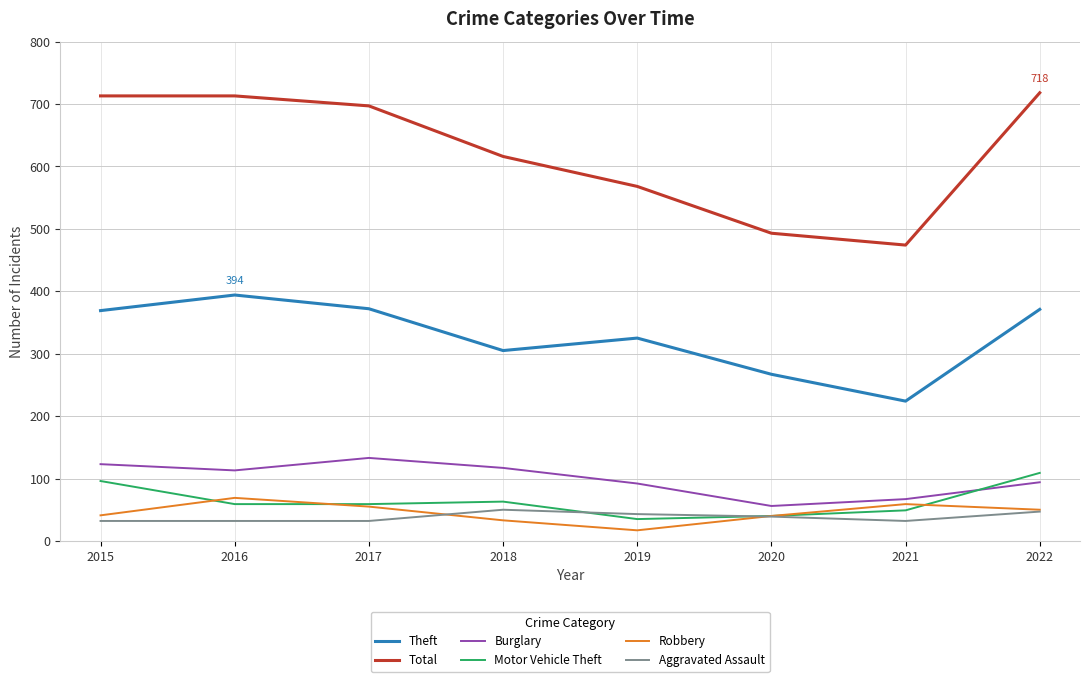

The Aggravated Assault series shows 50 at 2018. True or false?

True